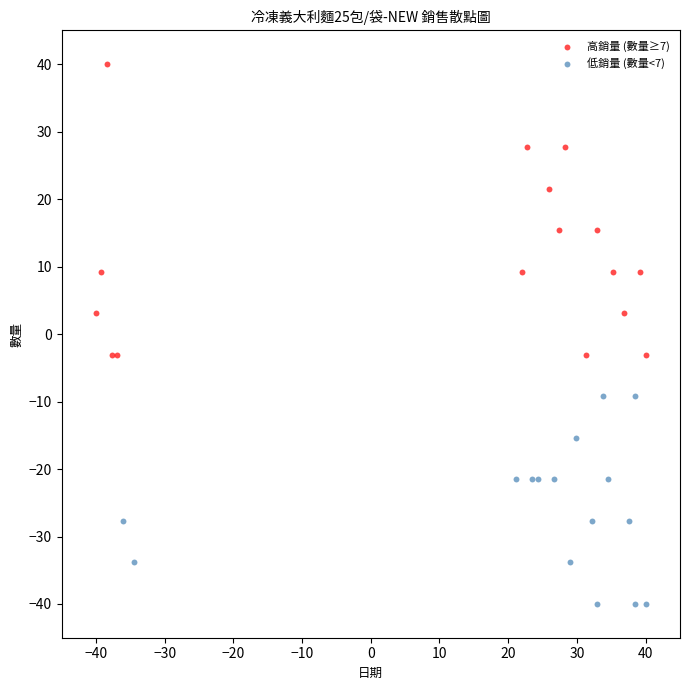

Which series contains the lowest Y value?

低銷量 (數量<7)